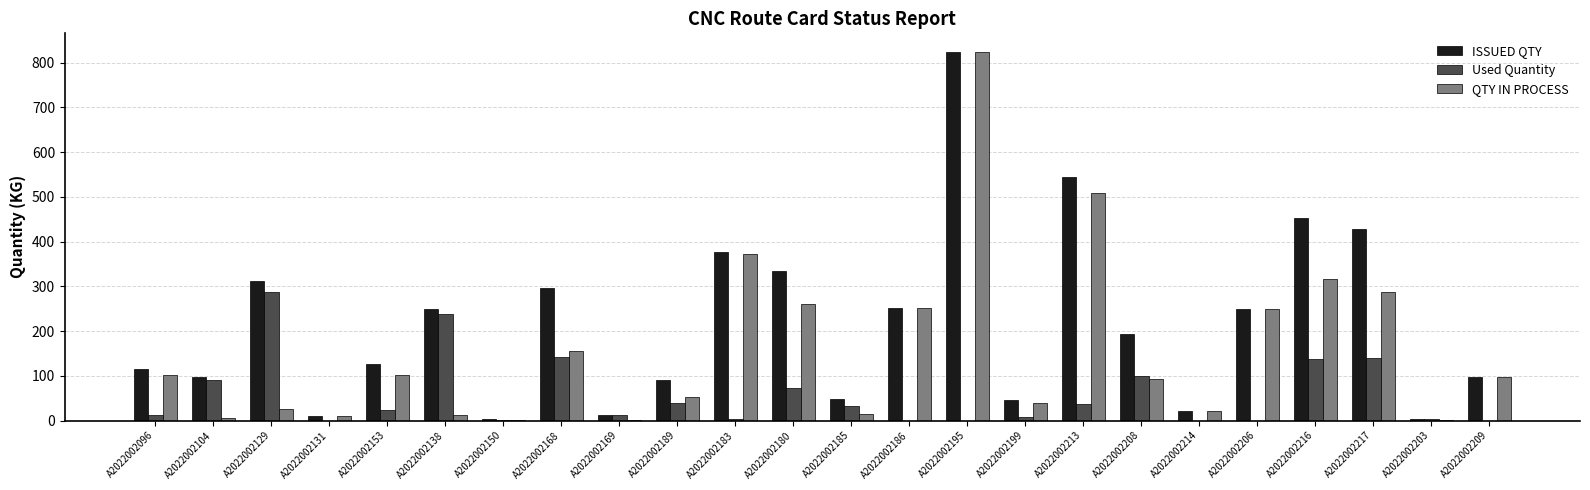

What is the greatest value displayed?

824.0